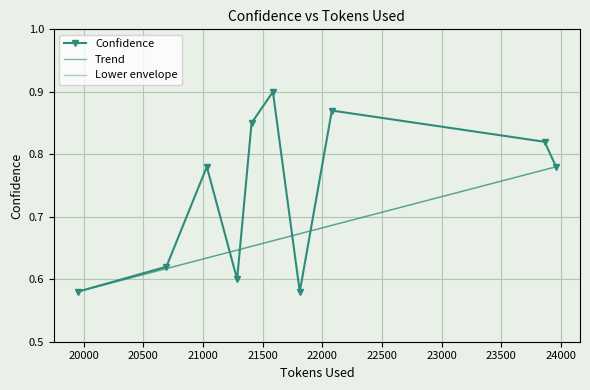

In Confidence, how many points are higher than both neighbors (excluding endpoints)?

3